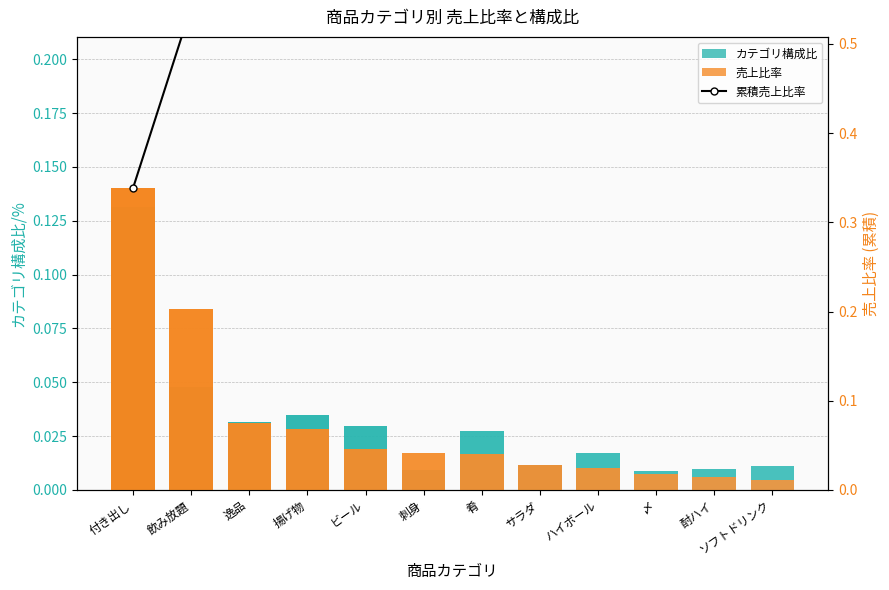

Which series has the largest total across all categories?

累積売上比率